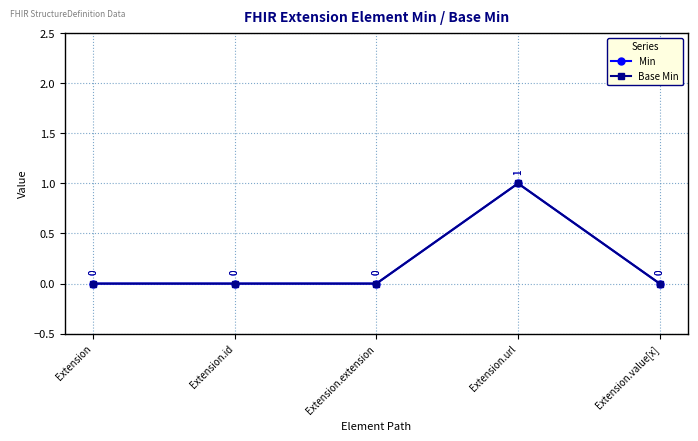

Is it true that Min equals 1 at Extension.url?

True